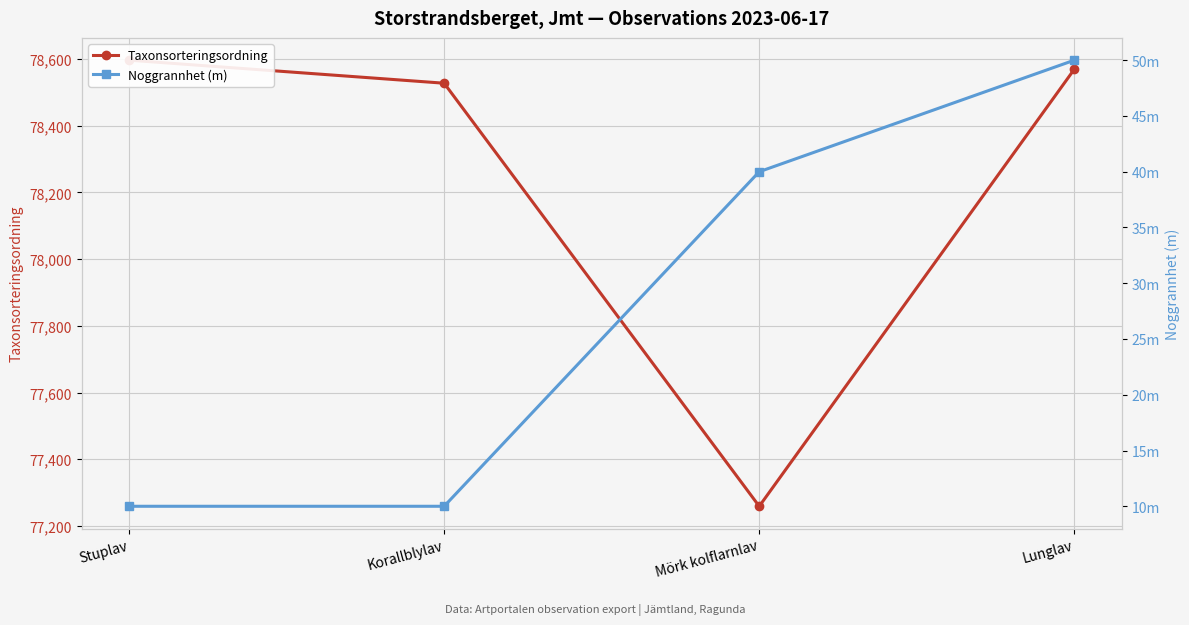

True or false: Taxonsorteringsordning and Noggrannhet (m) intersect in this chart.

False